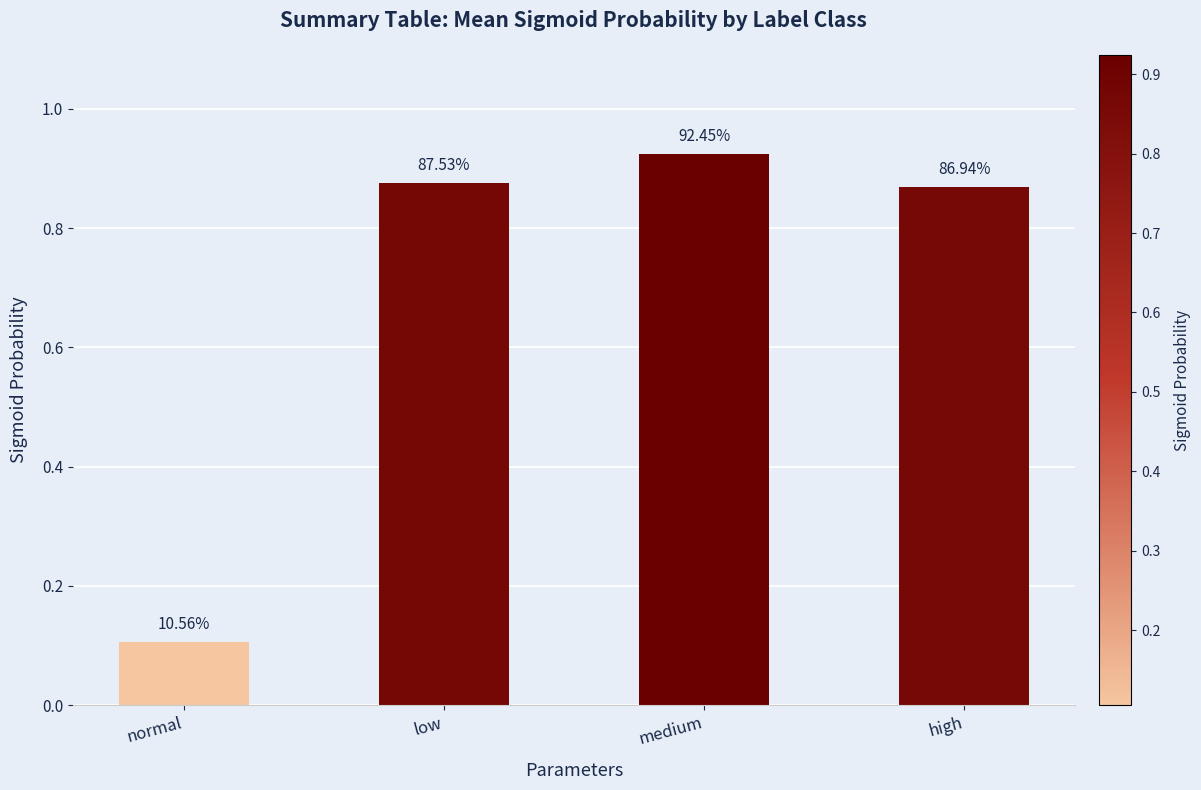

How many bars are there in total?

4